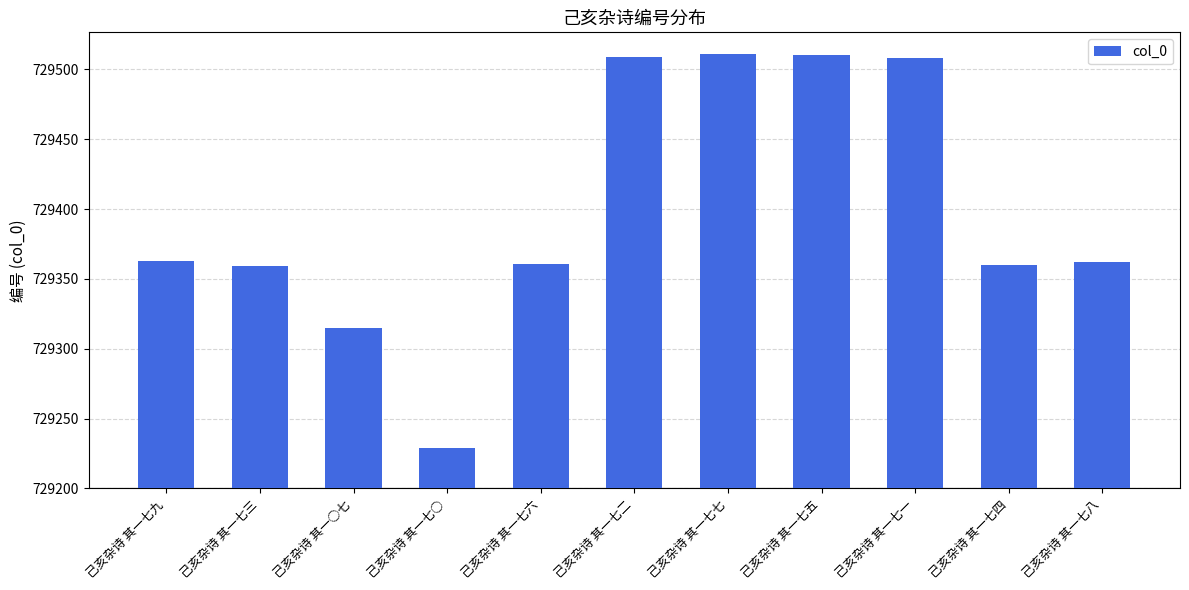

Are the bars horizontal?

No